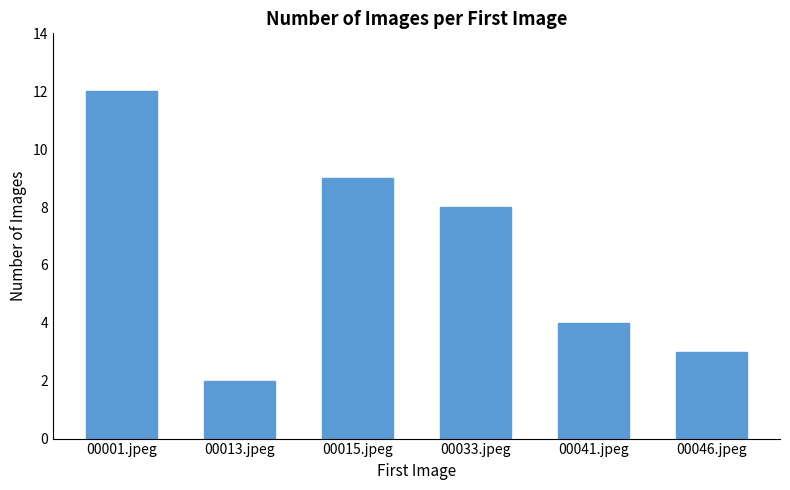

What is the difference between the second highest and minimum values?

7